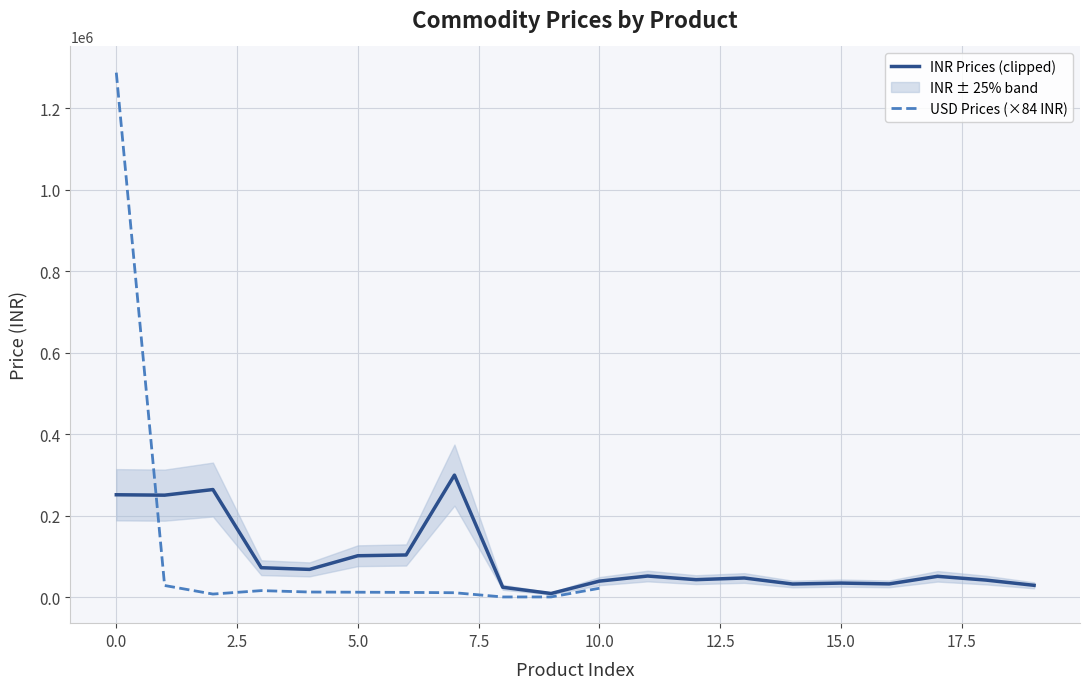

Does the chart display data point markers on the line(s)?

No